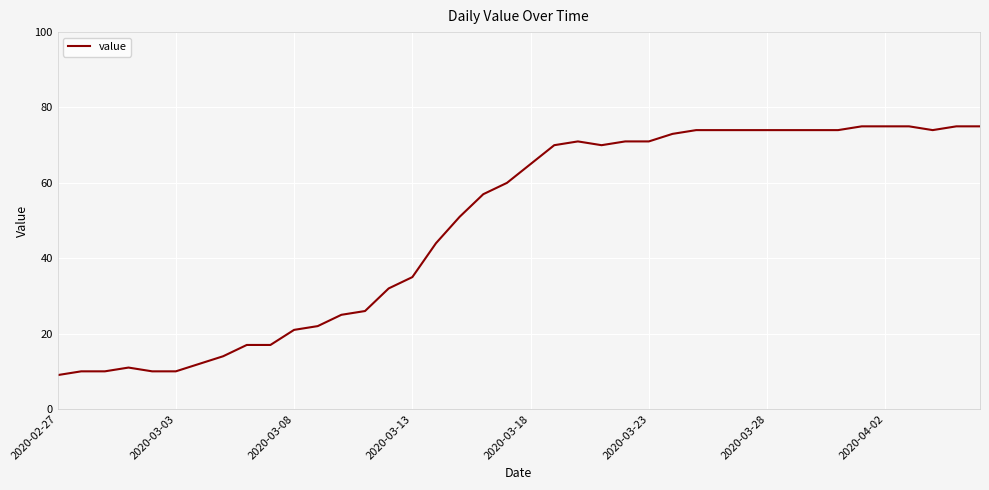

What is the minimum value shown in the chart?

9